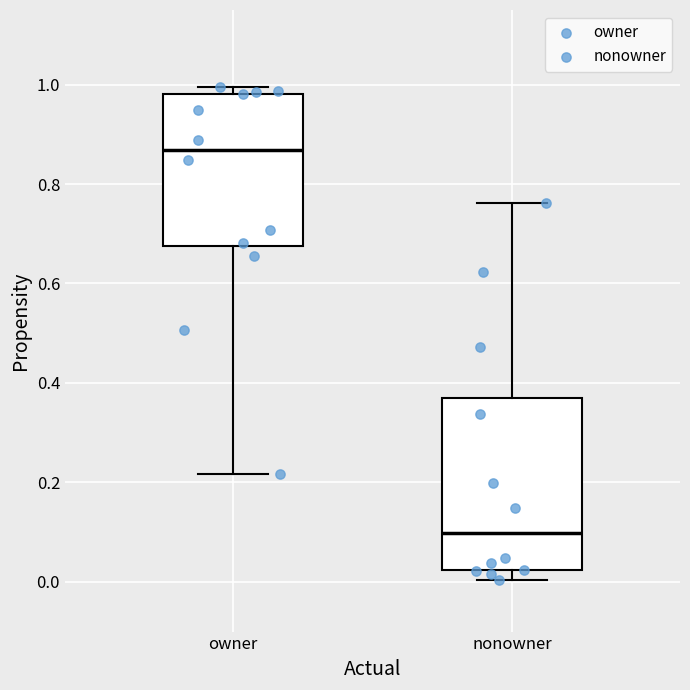

Reading left to right, read every box against the y-axis: the position of its median line, the range the box covers, and the ends of its whiskers. The values are not printed on the chart, so give them approximately, as read against the axis.

owner: median 0.86, box 0.68 to 0.98, whiskers 0.22 to 1.00
nonowner: median 0.10, box 0.02 to 0.38, whiskers 0.00 to 0.76